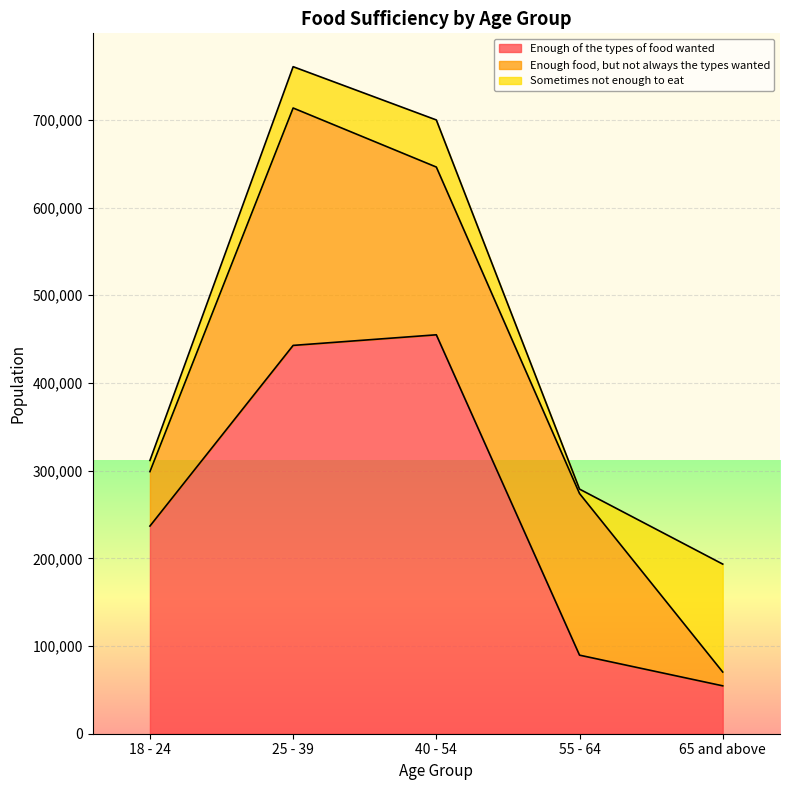

What are all the series names shown in the legend?

Enough of the types of food wanted, Enough food, but not always the types wanted, Sometimes not enough to eat